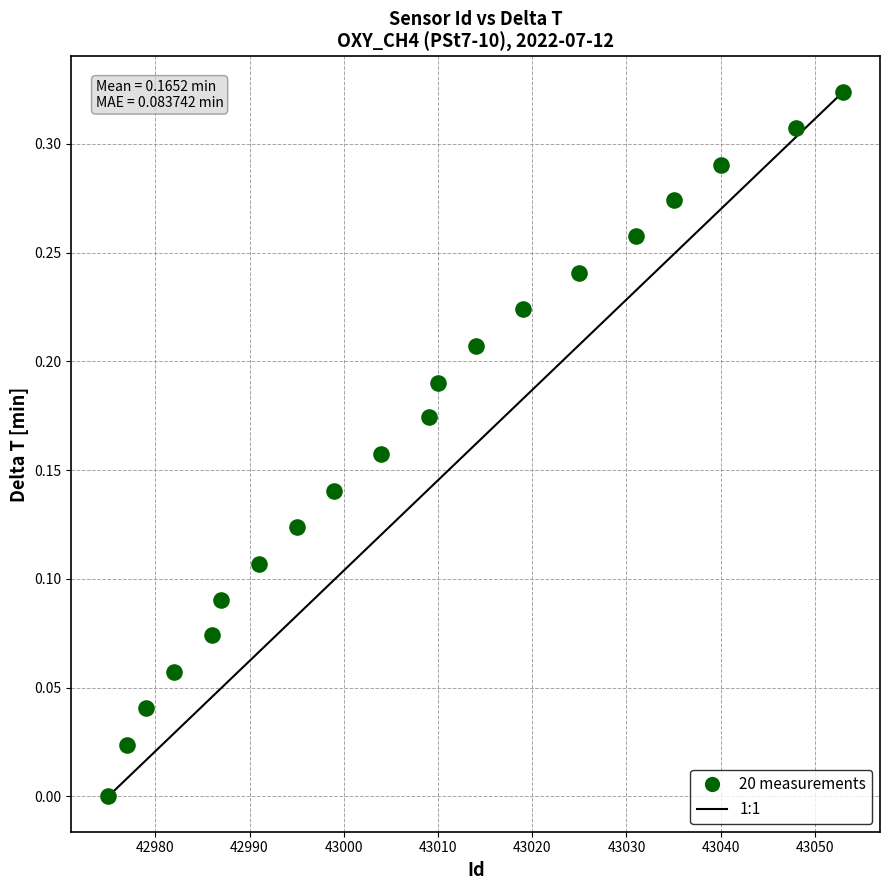

What is the range of X values (max minus min)?

78.0